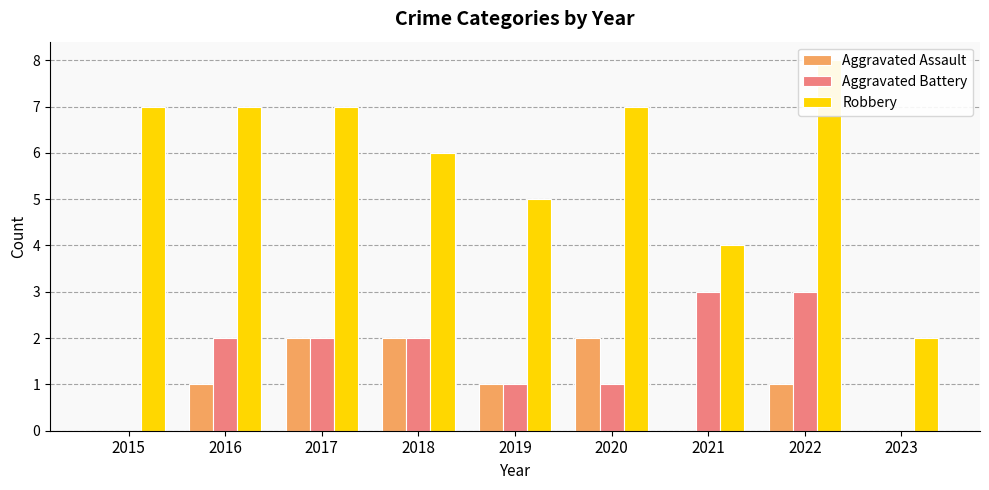

The value of Robbery at 2022 is 8. True or false?

True